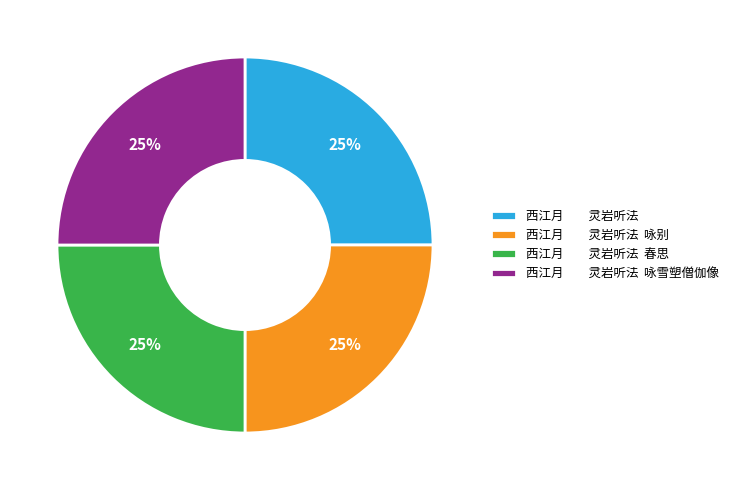

Is there any slice that represents more than half of the pie?

No